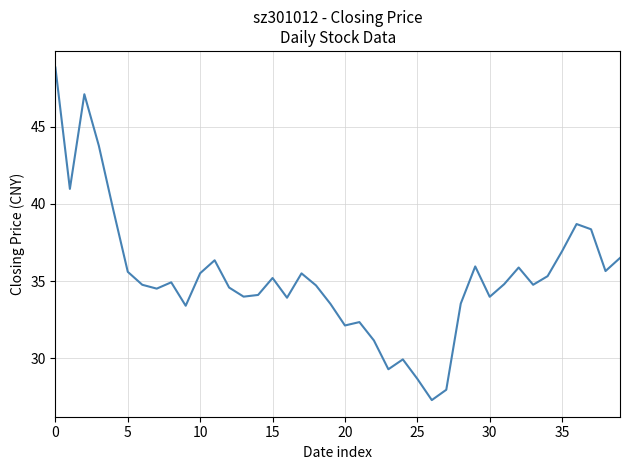

What is the greatest value displayed?

48.9